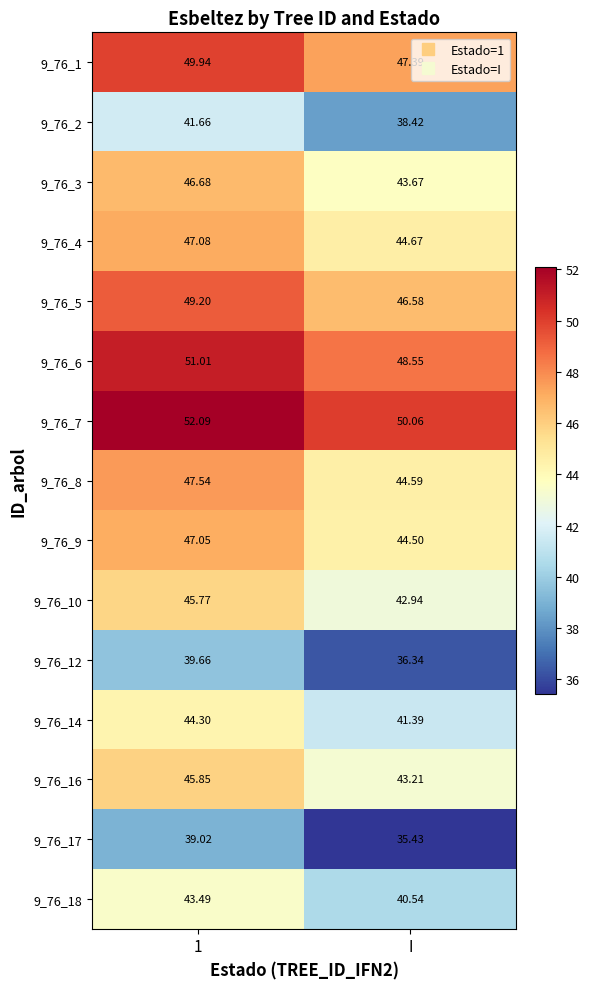

Which series has the largest range (max minus min)?

9_76_17